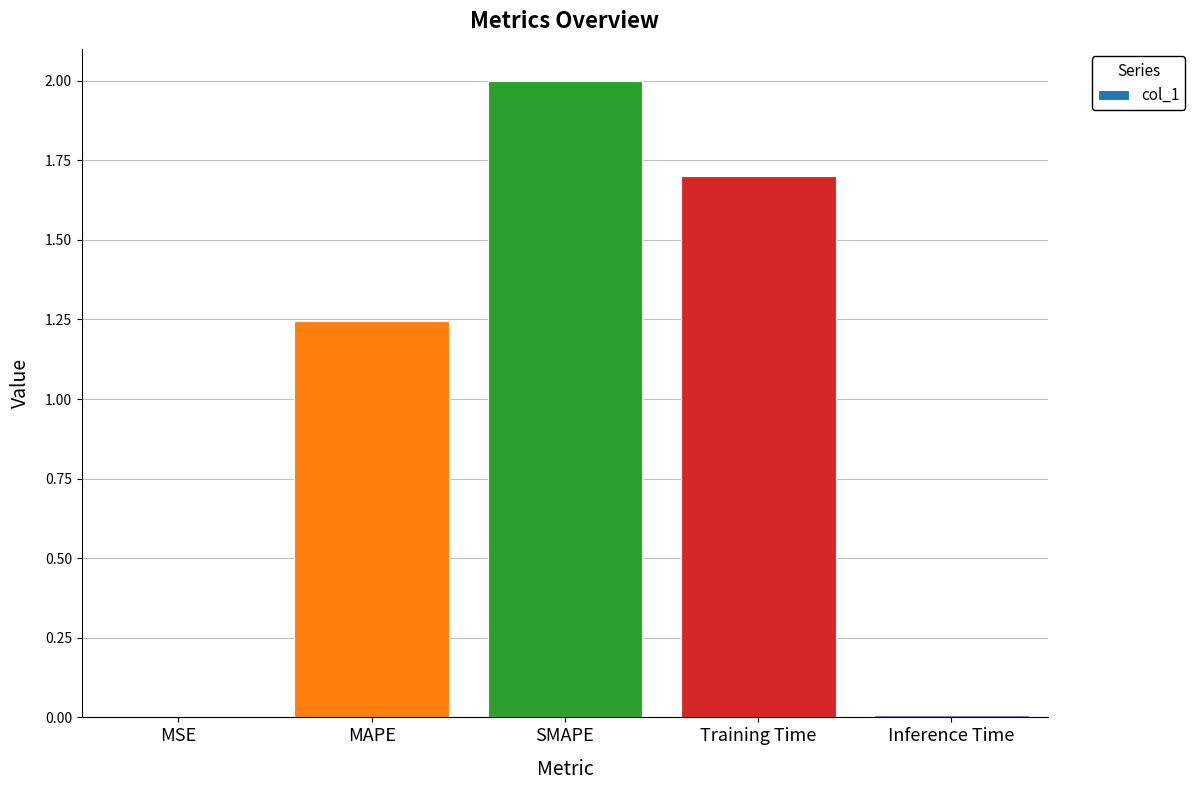

Where does the data first go above 1?

MAPE